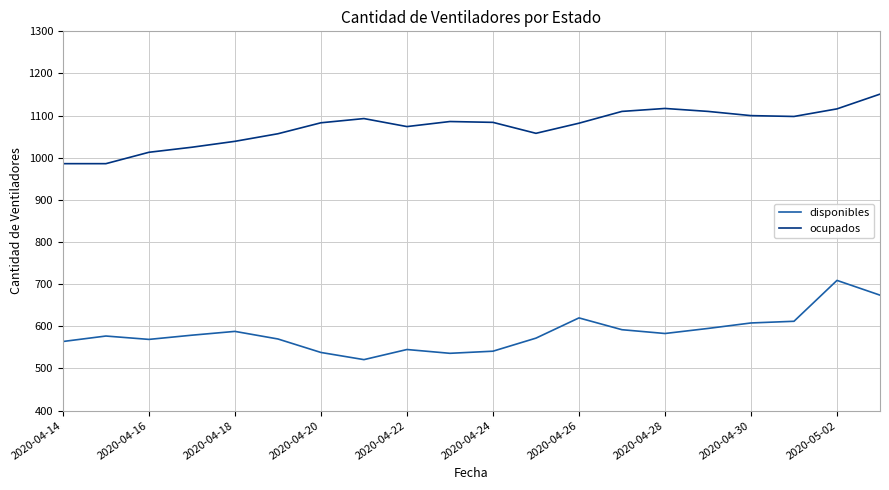

List the series in order of their peak value, lowest first.

disponibles, ocupados